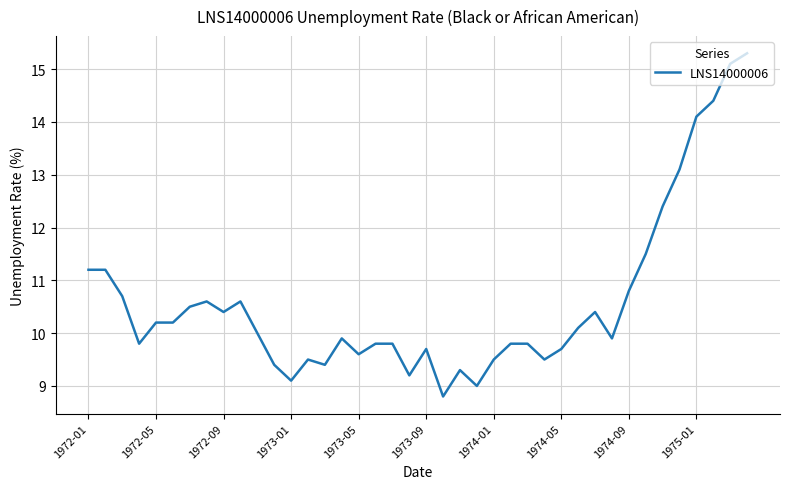

What is the difference between the maximum and minimum values?

6.5